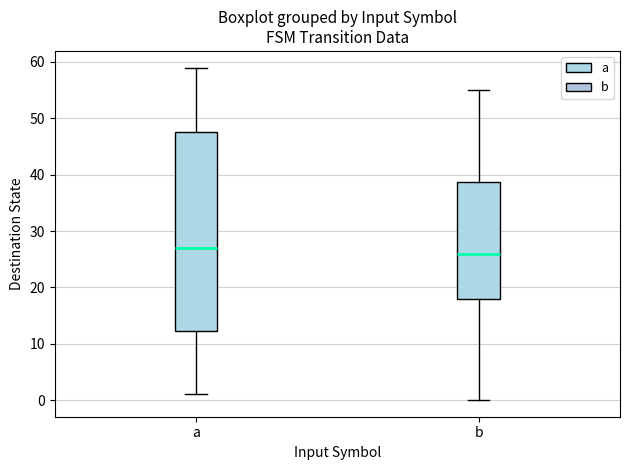

Which box has the lowest median line?

b